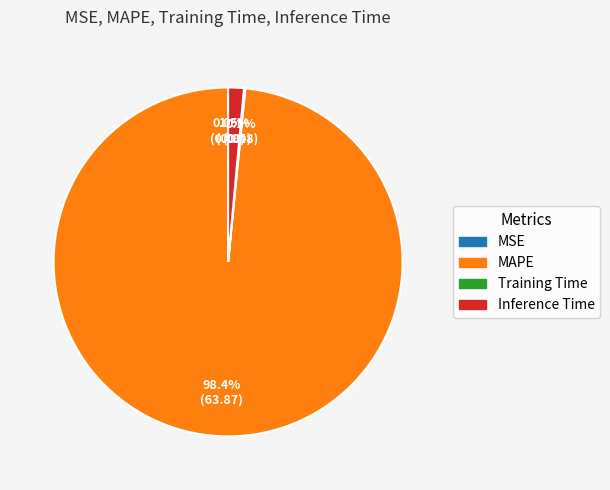

Which category has the biggest portion of the pie?

MAPE